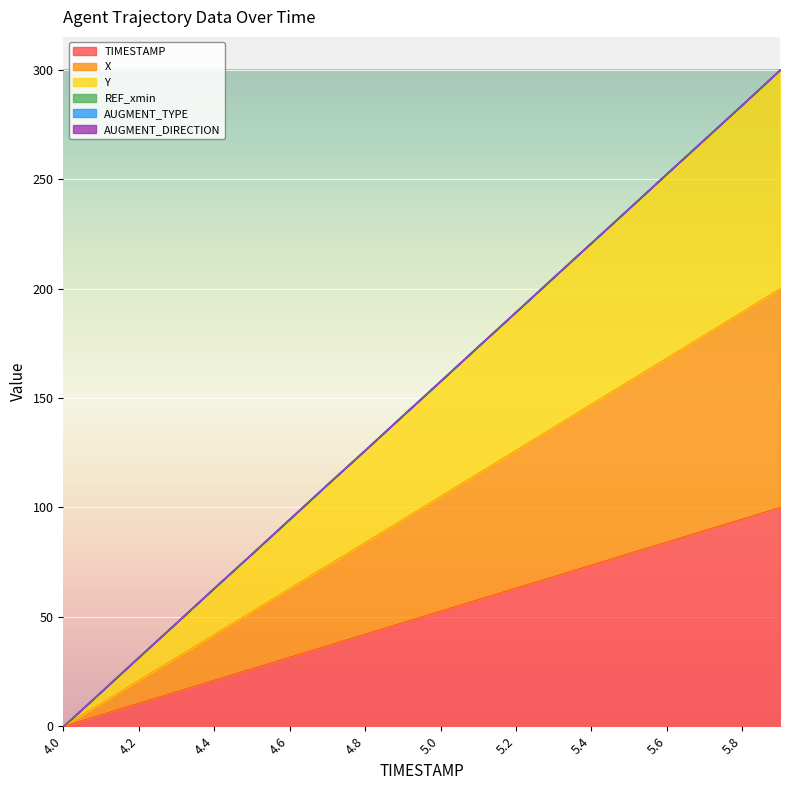

List the labels in order of X value, largest first.

5.9, 5.8, 5.7, 5.6, 5.5, 5.4, 5.3, 5.2, 5.1, 5.0, 4.9, 4.8, 4.7, 4.6, 4.5, 4.4, 4.3, 4.2, 4.1, 4.0